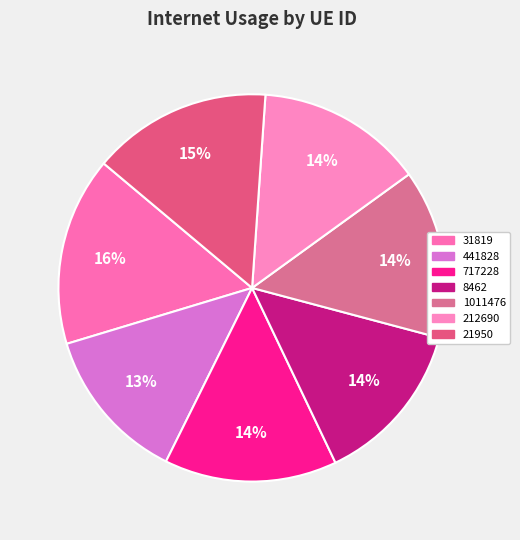

True or false: 31819 accounts for 28% of the total.

False